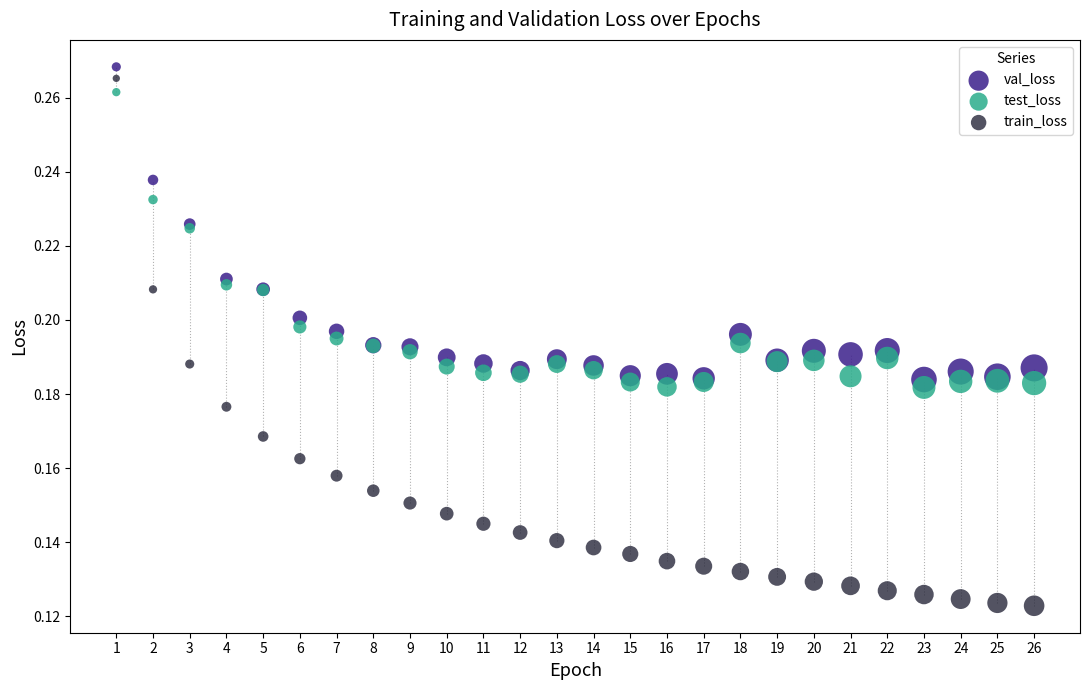

What are all the series names shown in the legend?

val_loss, test_loss, train_loss